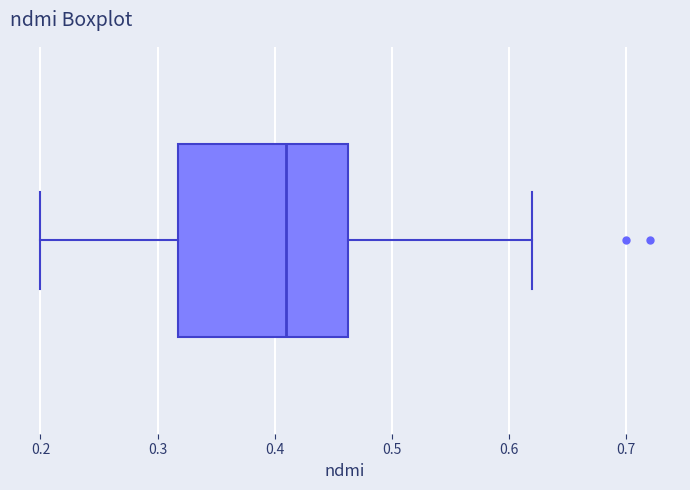

Read this box plot against the x-axis: the position of the median line, the range covered by the box, and the ends of both whiskers. The values are not printed on the chart, so give them approximately, as read against the axis.

median 0.41, box 0.32 to 0.46, whiskers 0.20 to 0.62